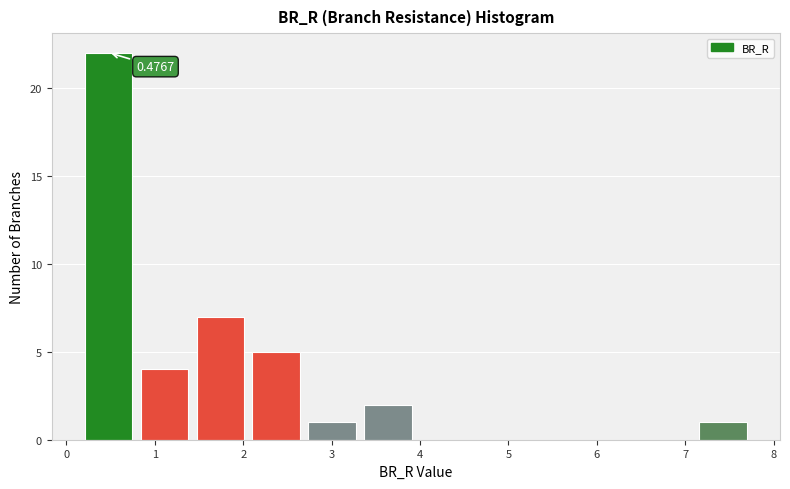

Which range on the x-axis has the tallest bar?

0.2 to 0.8